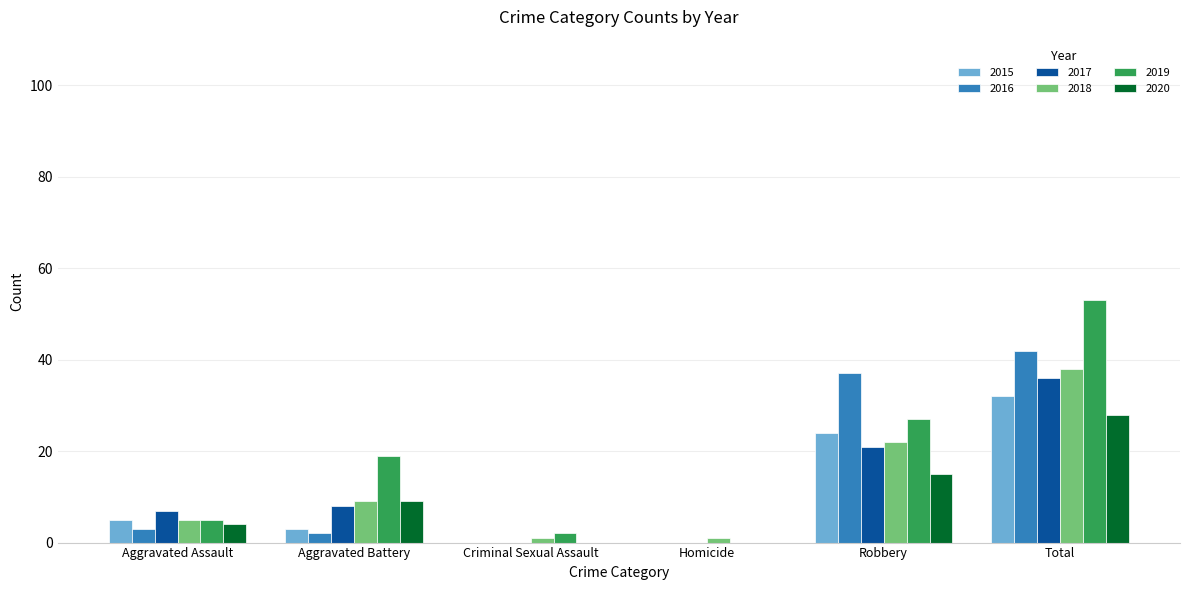

Reading right to left, transcribe all the data shown in this chart.

2015: 32	24	0	0	3	5
2016: 42	37	0	0	2	3
2017: 36	21	0	0	8	7
2018: 38	22	1	1	9	5
2019: 53	27	0	2	19	5
2020: 28	15	0	0	9	4